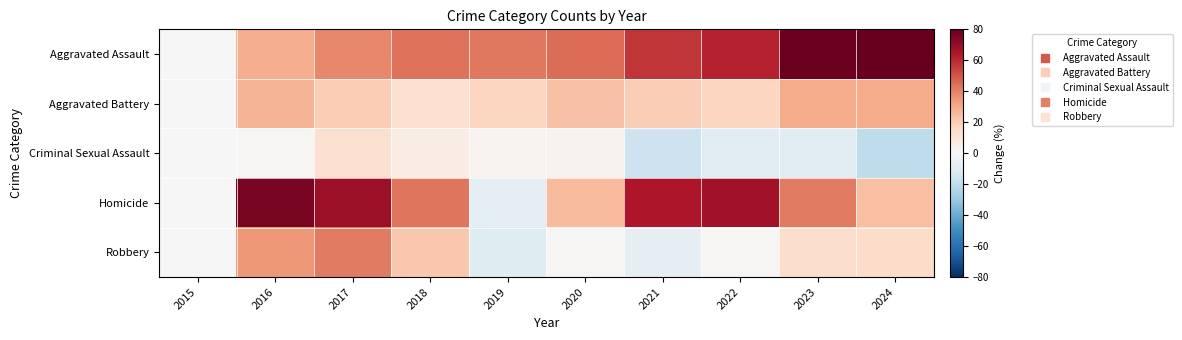

Rank the series at 2018 from highest to lowest value.

Aggravated Assault, Homicide, Robbery, Aggravated Battery, Criminal Sexual Assault